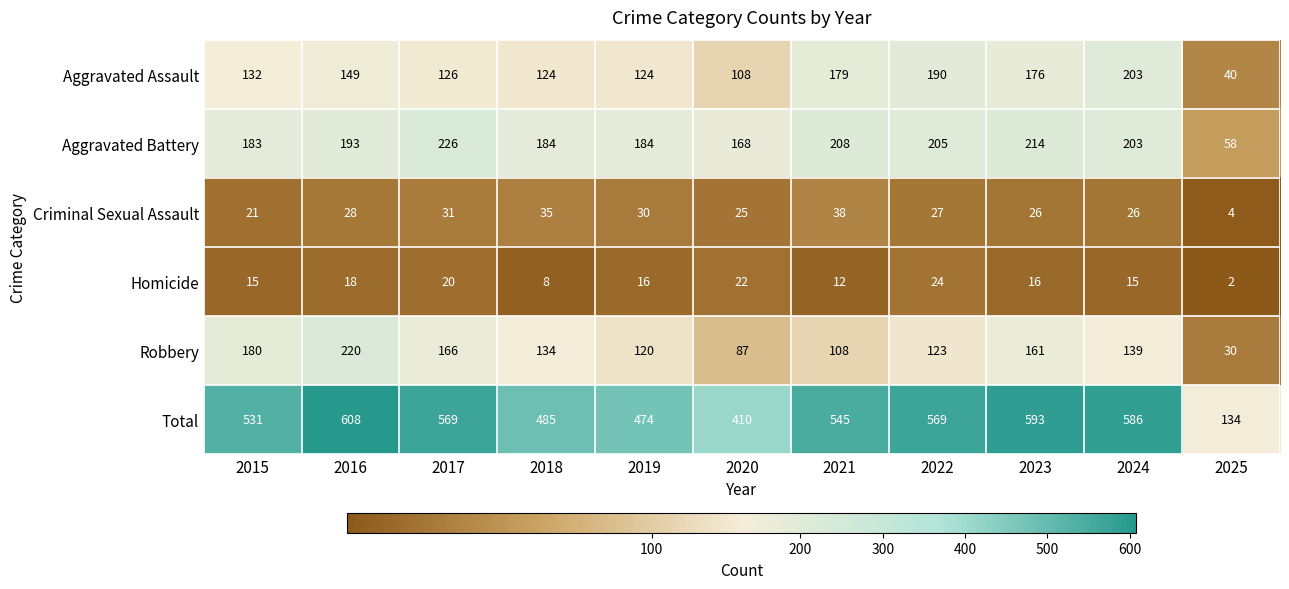

What is the approximate value of Criminal Sexual Assault at 2015, to the nearest 10?

20